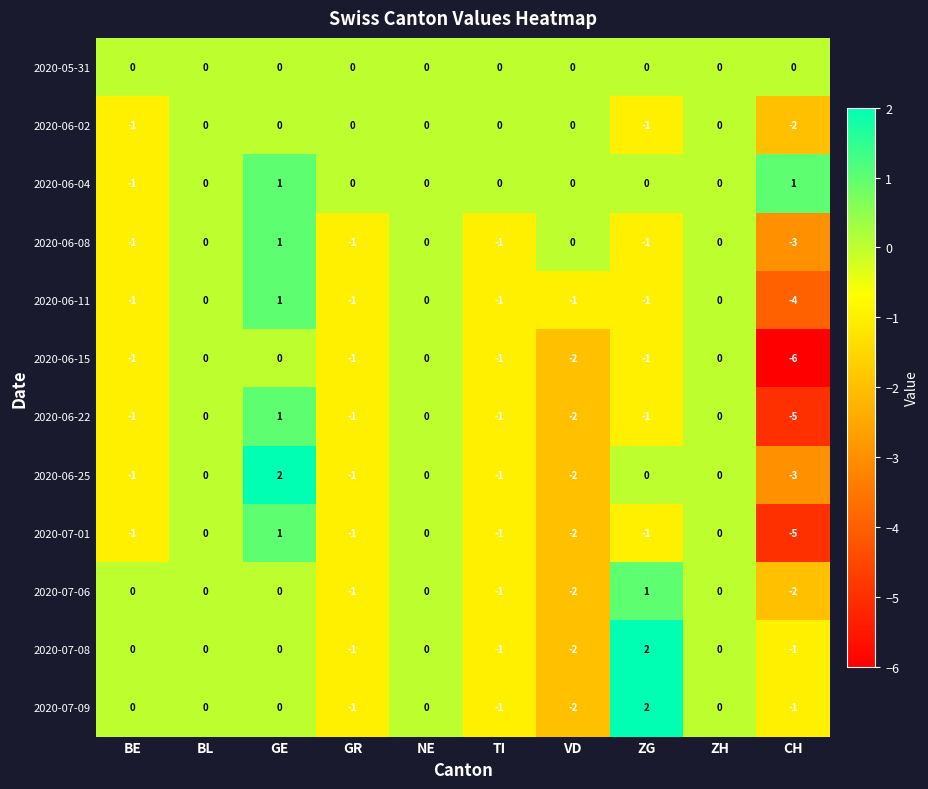

Where does the 2020-06-11 series first go above -1?

BL